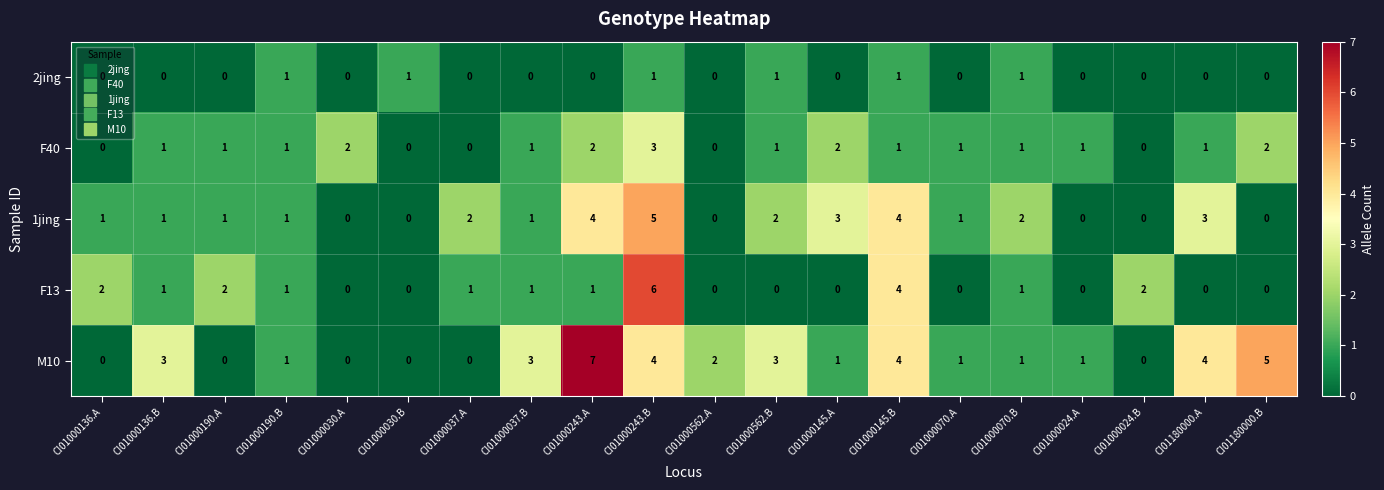

Count the 1jing values in the range 0 to 3.

17